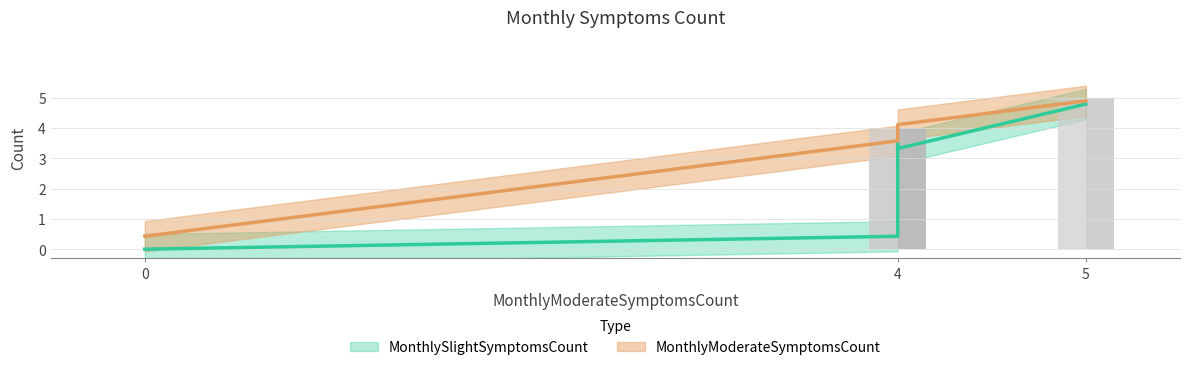

What is the maximum value for MonthlyModerateSymptomsCount?

5